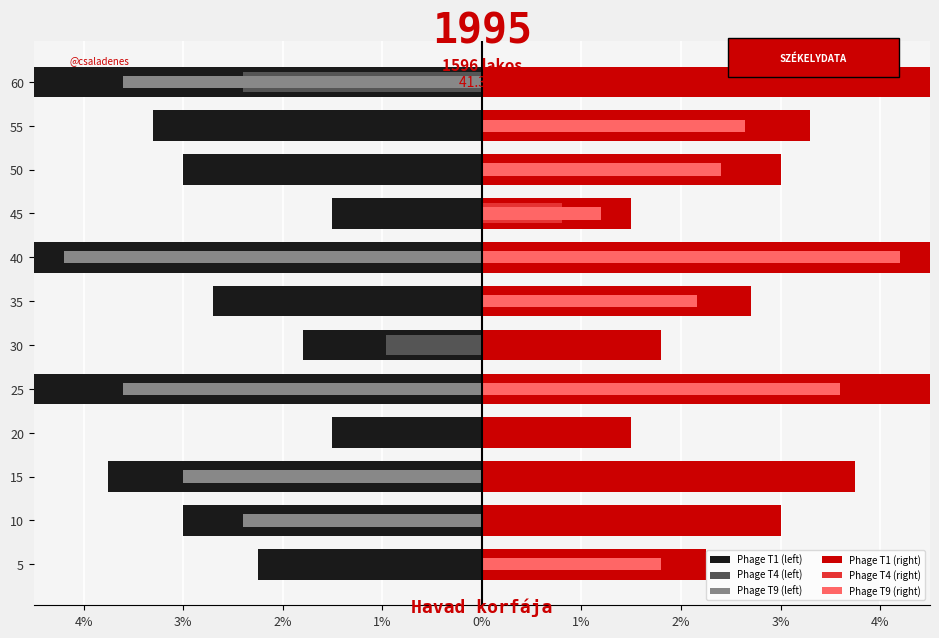

Is the value of Phage T1 (right) at 10 greater than the value of Phage T1 (left) at 35?

Yes